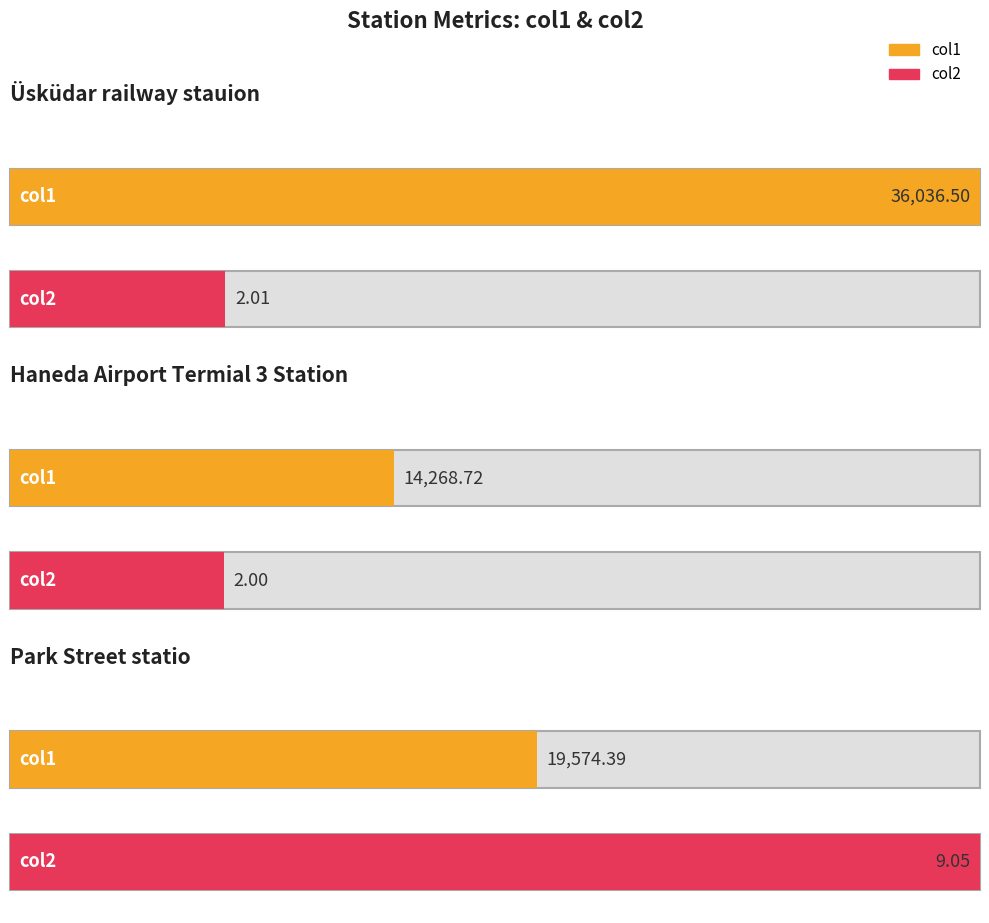

Where does the col1 series first go above 19574?

Üsküdar railway stauion